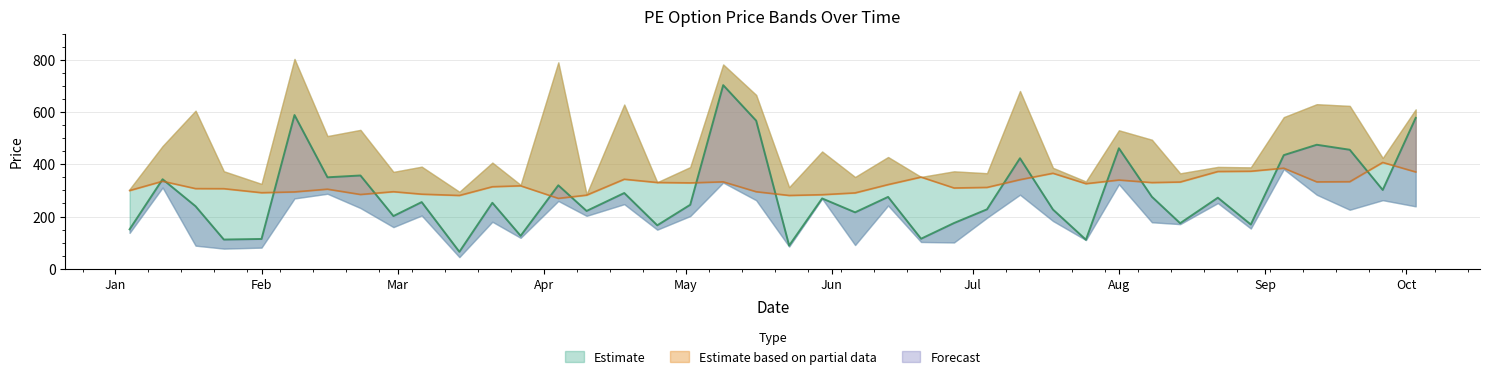

What is the total value across all series at 2024-08-08?

605.4